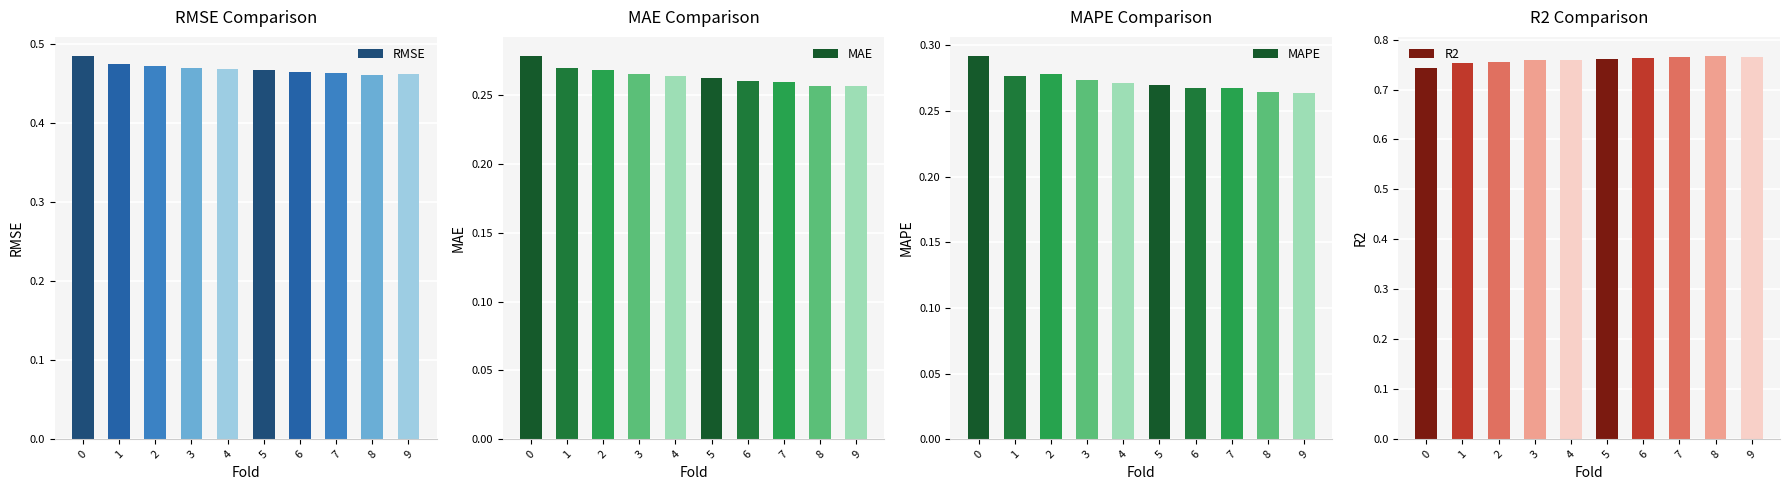

What is the greatest value displayed?

0.8